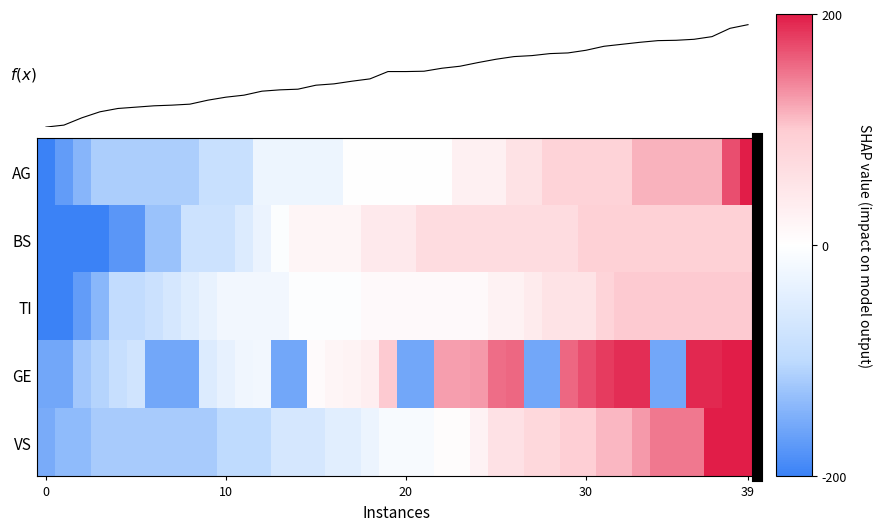

Between 9 and 33, which is larger?

33